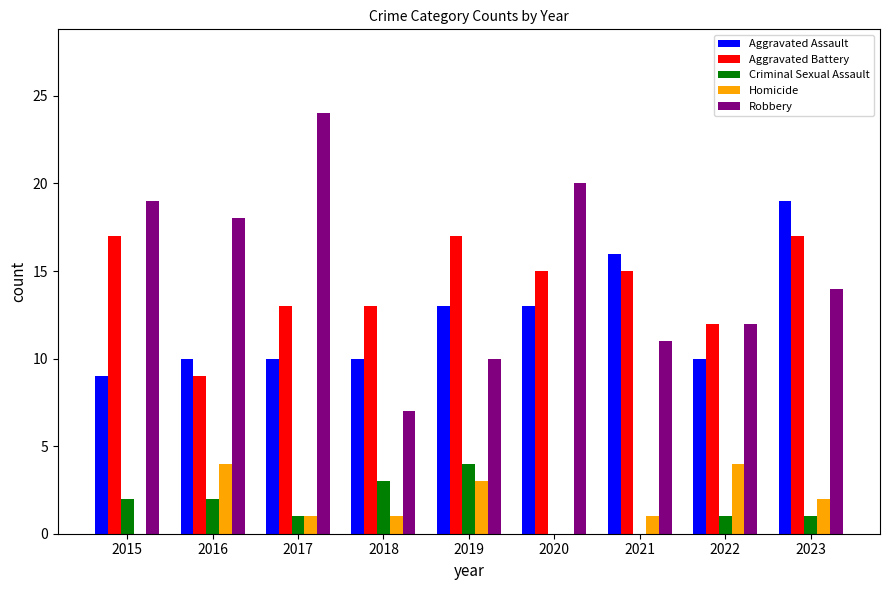

At which category is the sum across all series the highest?

2023